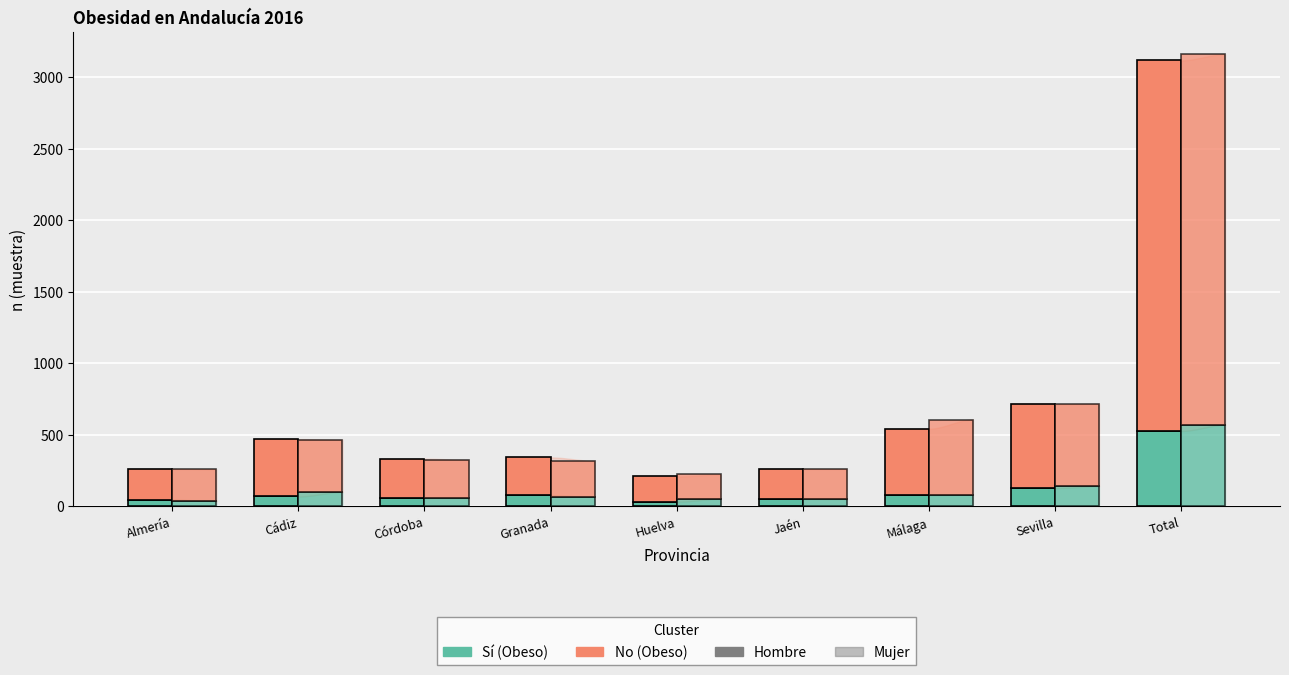

True or false: No (Hombre) has a value of 946 at Sevilla.

False